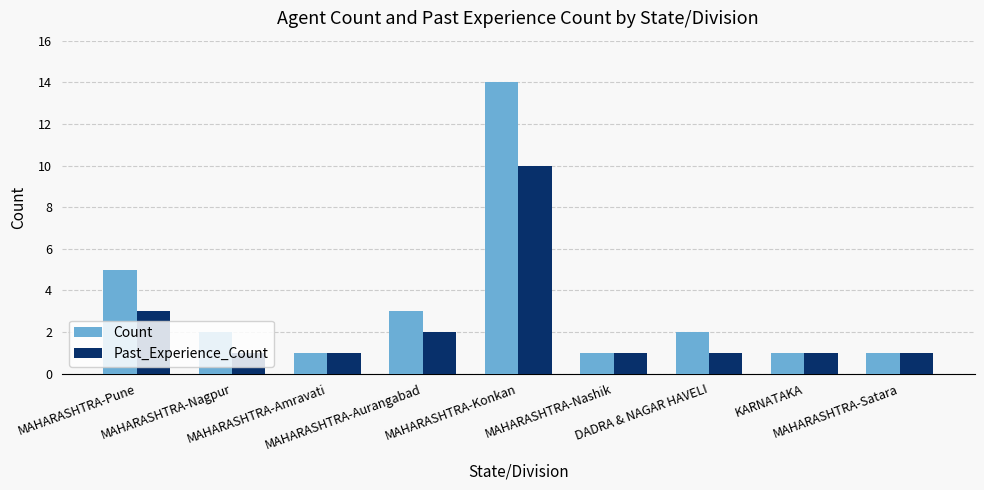

Which category has the highest value in the Past_Experience_Count series?

MAHARASHTRA-Konkan